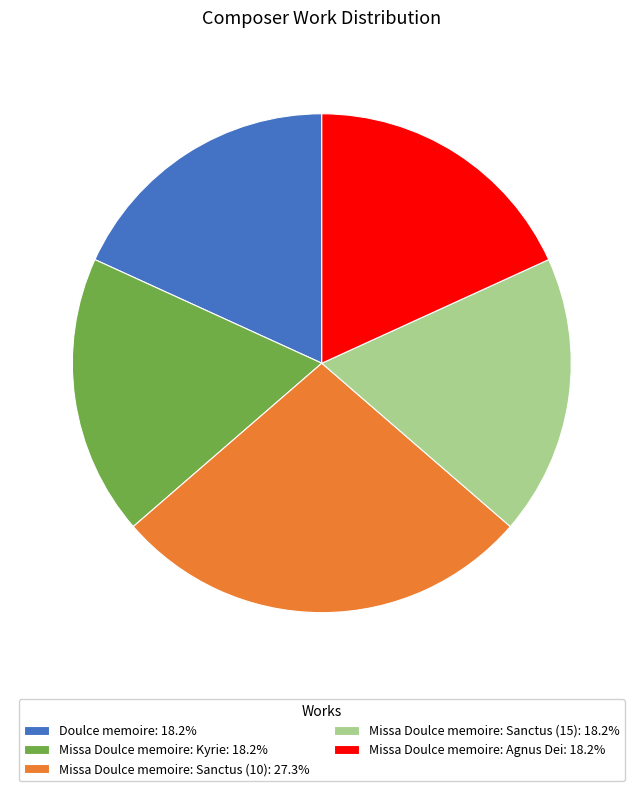

Is the sum of Doulce memoire and Missa Doulce memoire: Agnus Dei greater than half?

No